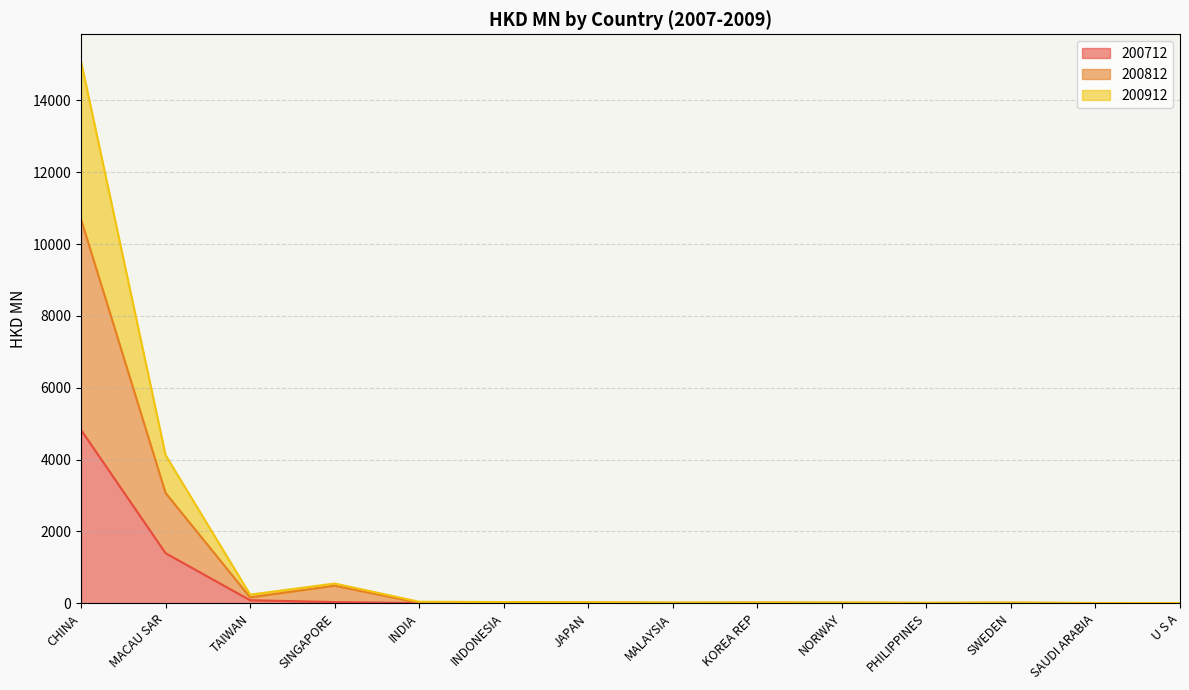

True or false: 200812 has more than 2 points higher than both neighbors.

True